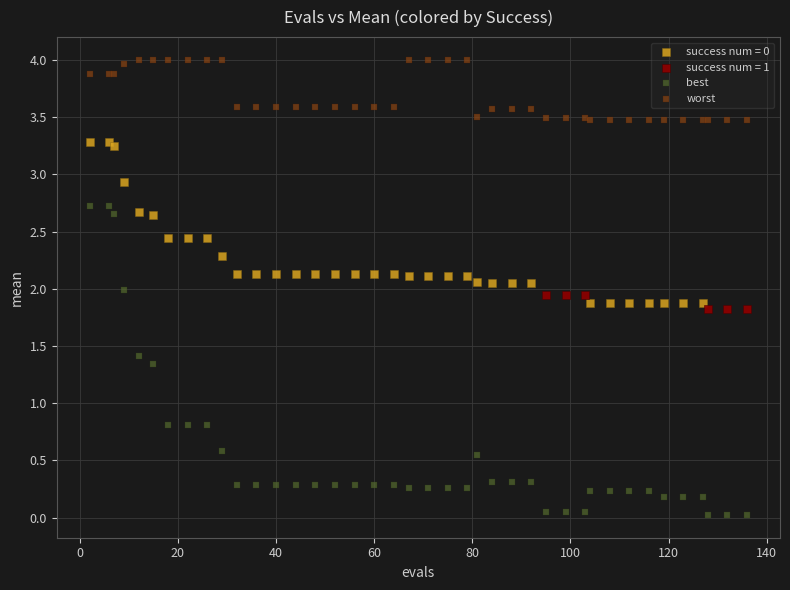

Which series contains the lowest Y value?

best